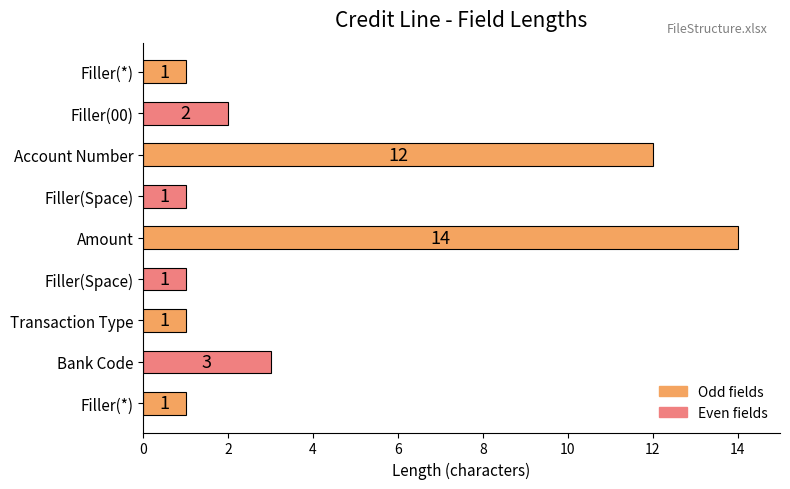

Count the number of categories in the chart.

9